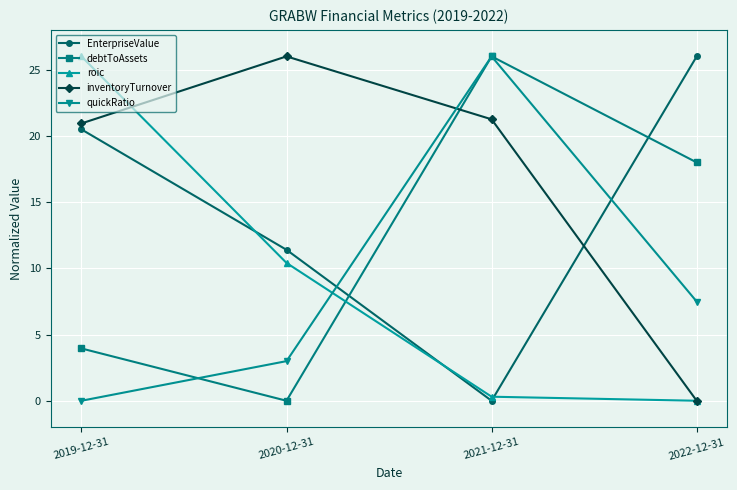

What position from the right is 2020-12-31?

3